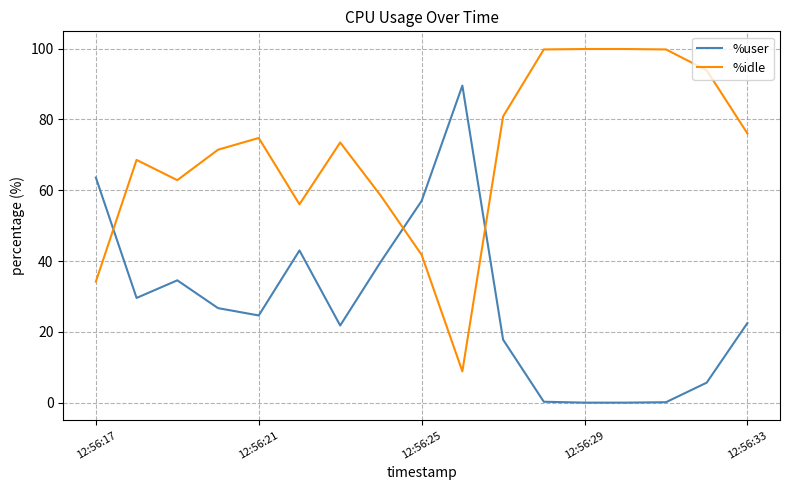

What is the difference between the second highest and second lowest values in the %idle series?

65.7